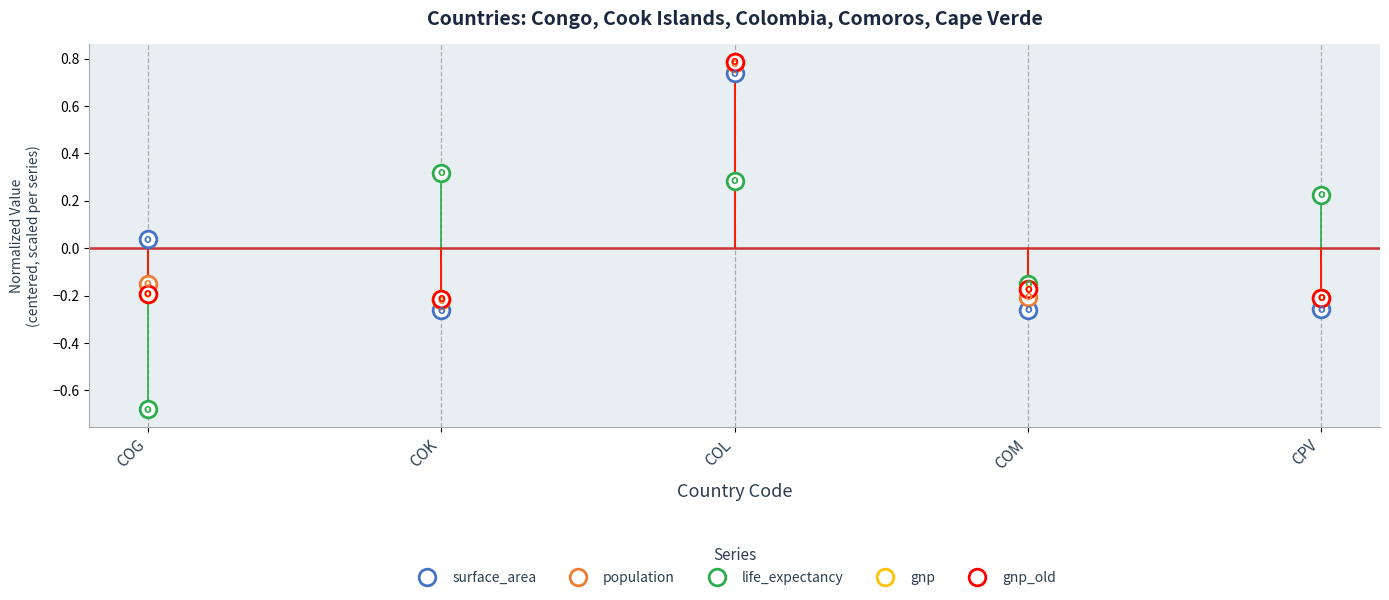

What is the difference between the maximum and minimum values in the gnp series?

1.0